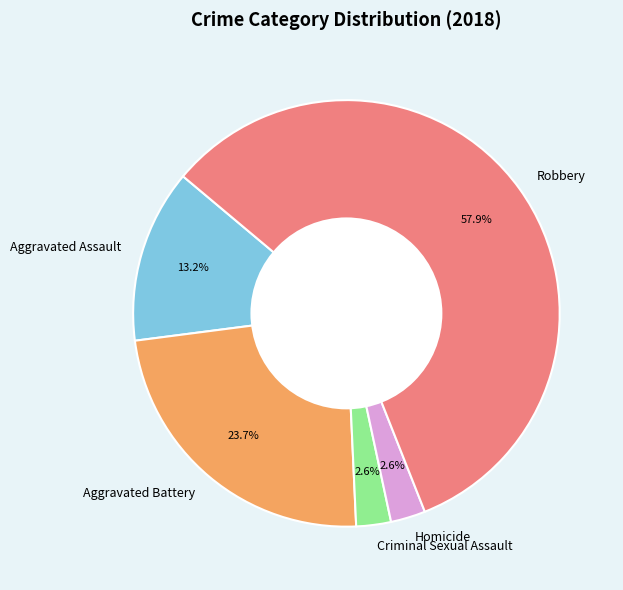

Which category has the biggest portion of the pie?

Robbery